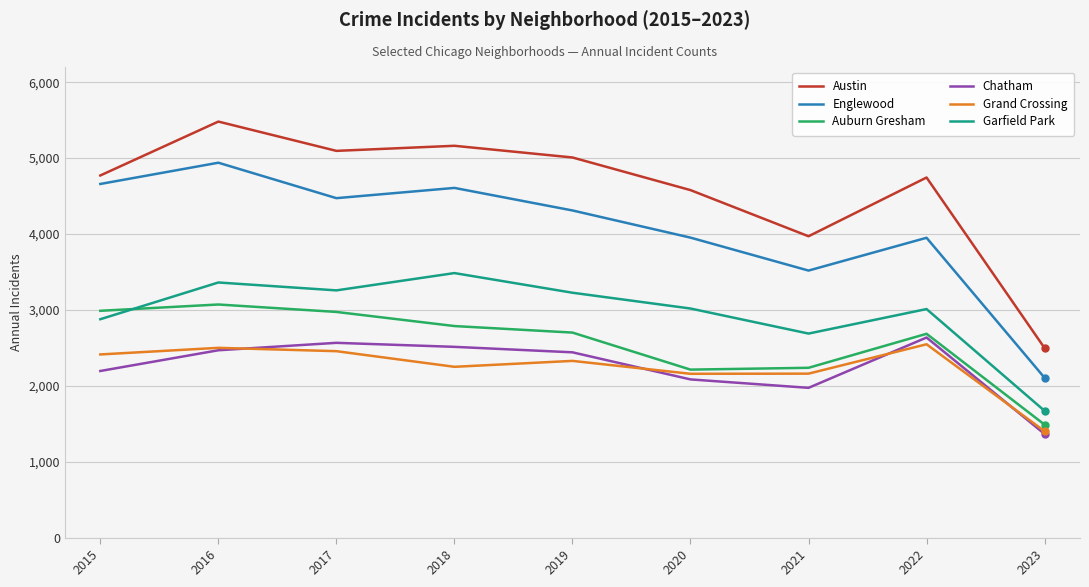

Does the chart have visible grid lines?

Yes